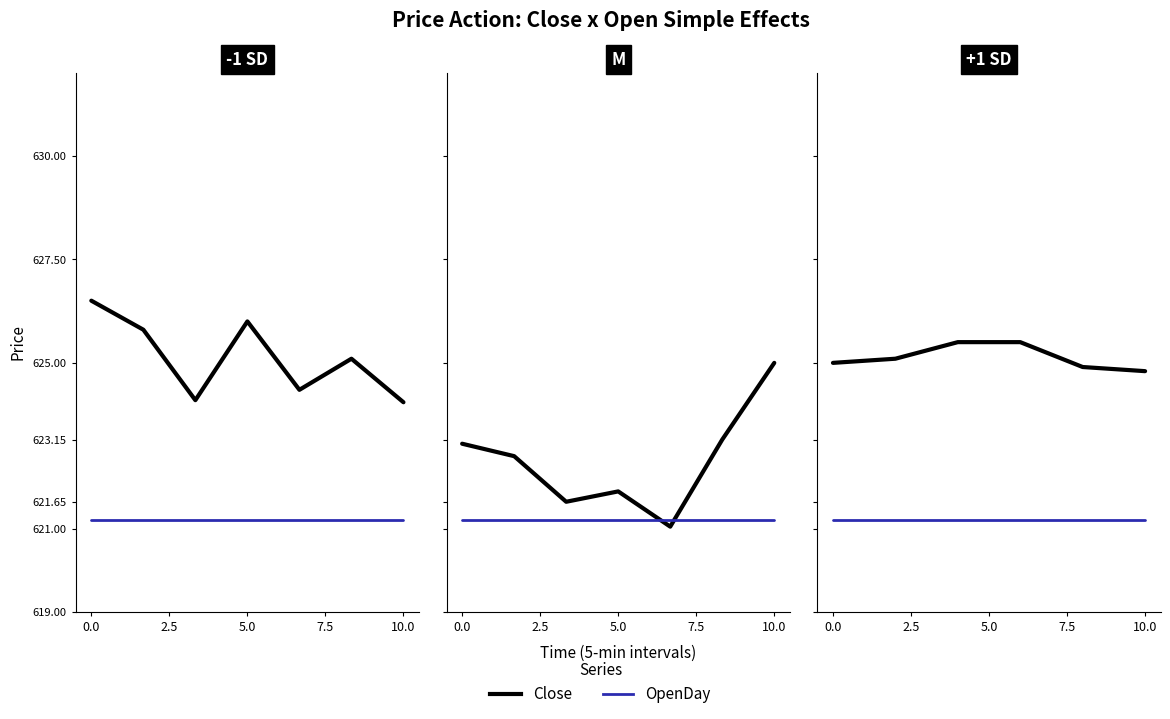

Is the value of OpenDay at 2.5 greater than the value of Close at 10.0?

No